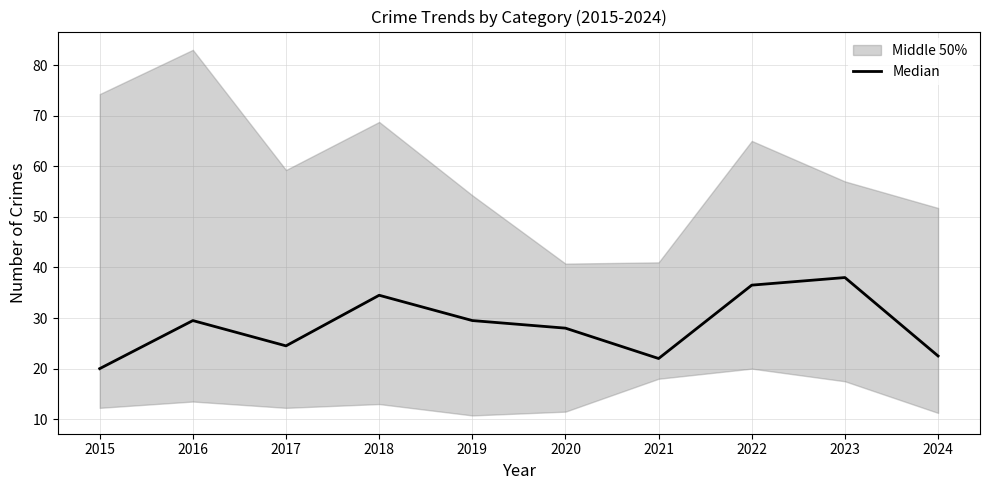

What value does the data have at 2021?

22.0